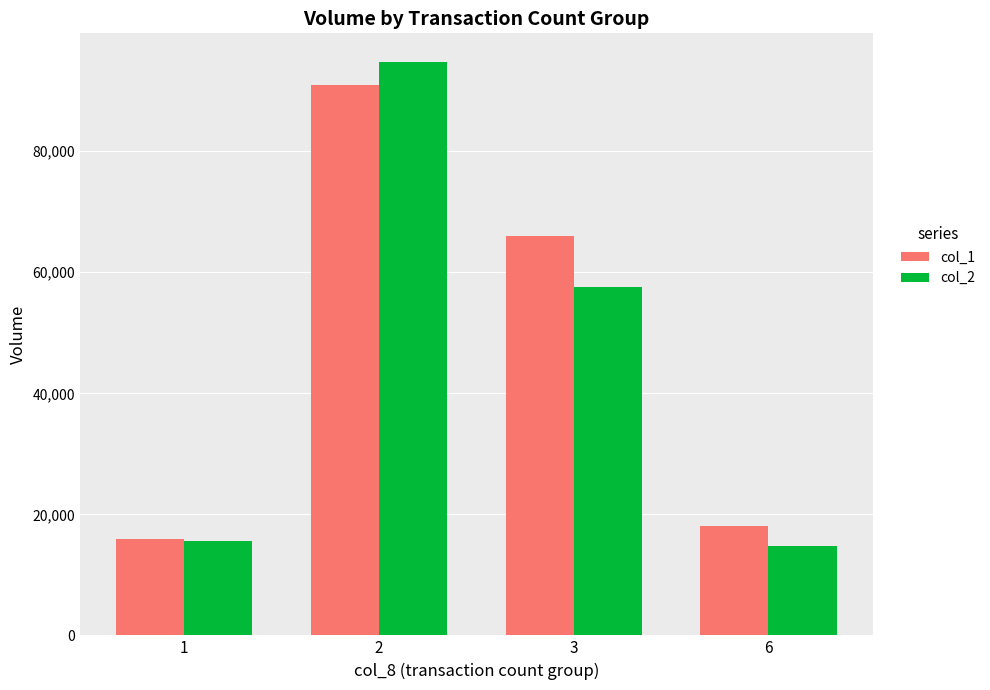

Between 1 and 2, which series saw the biggest shift?

col_2